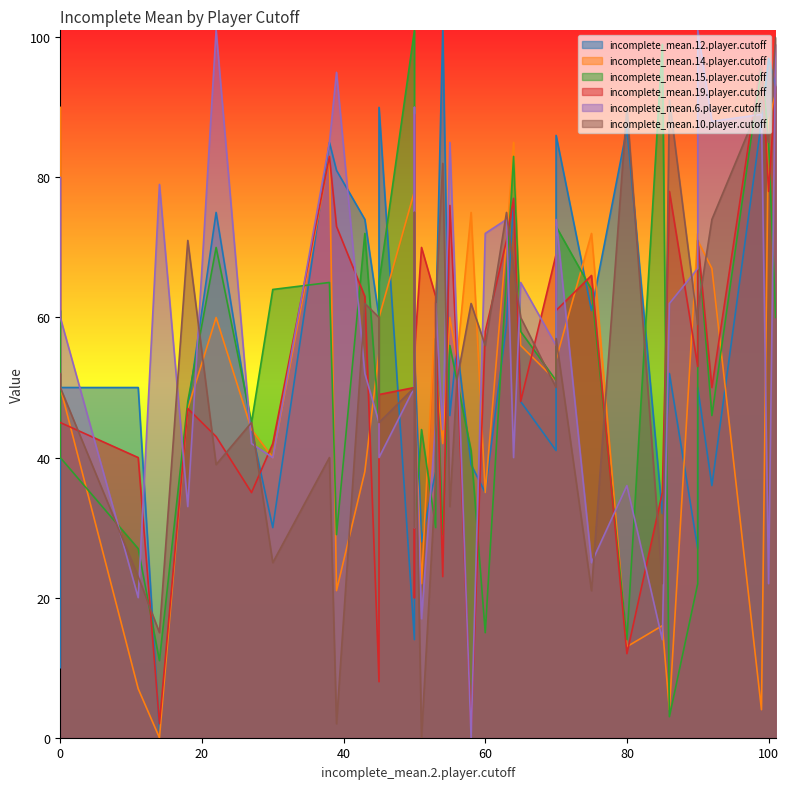

How many lines are shown in the chart?

6